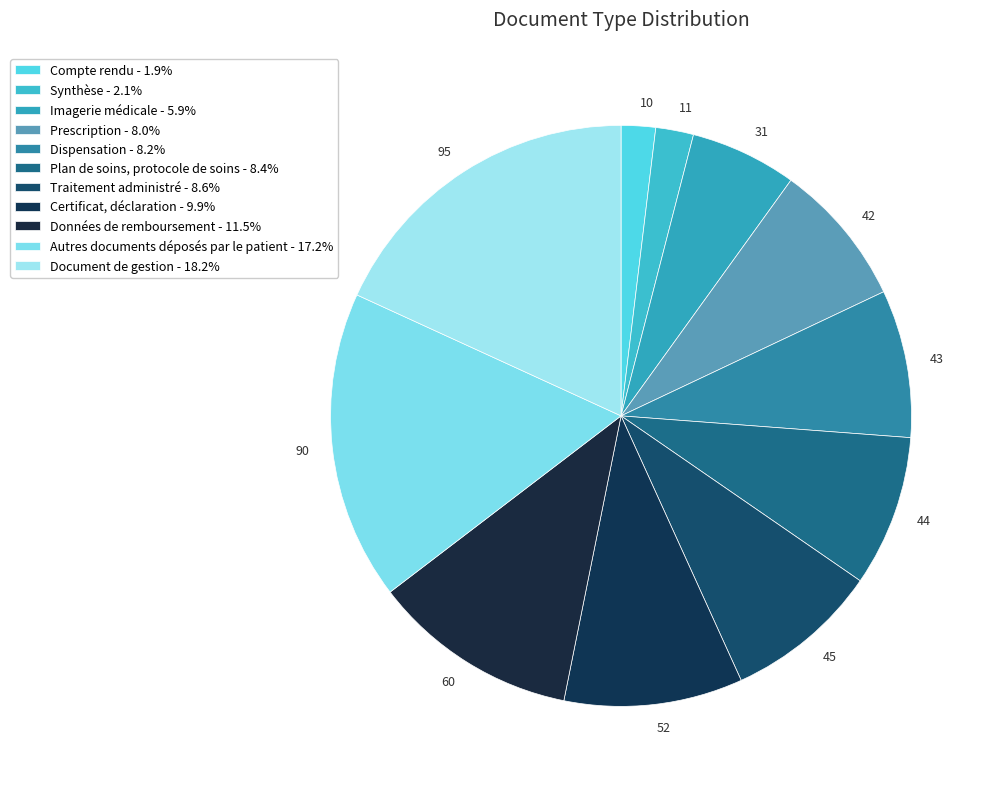

Count the number of slices in the pie.

11